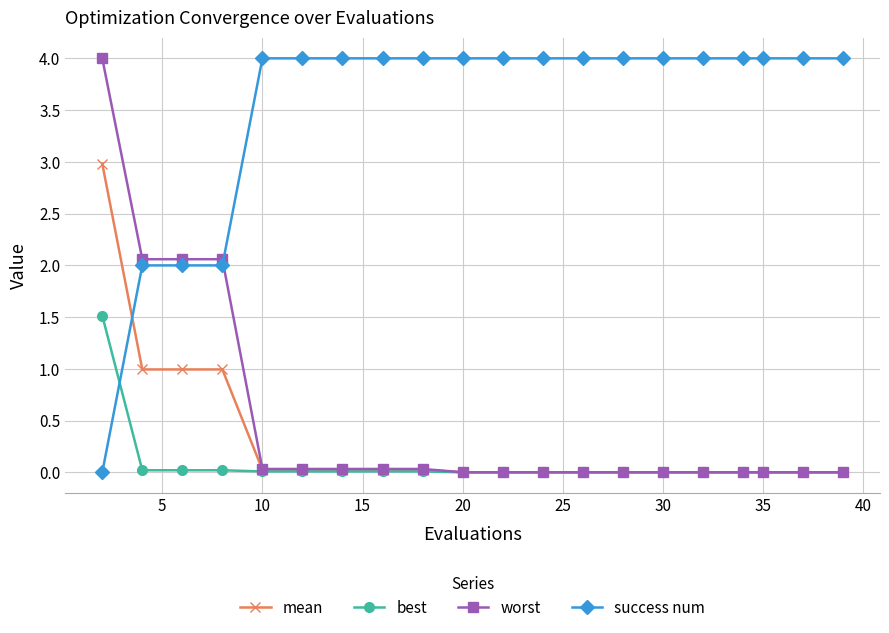

Which series ends up on top after the final intersection of success num and worst?

success num